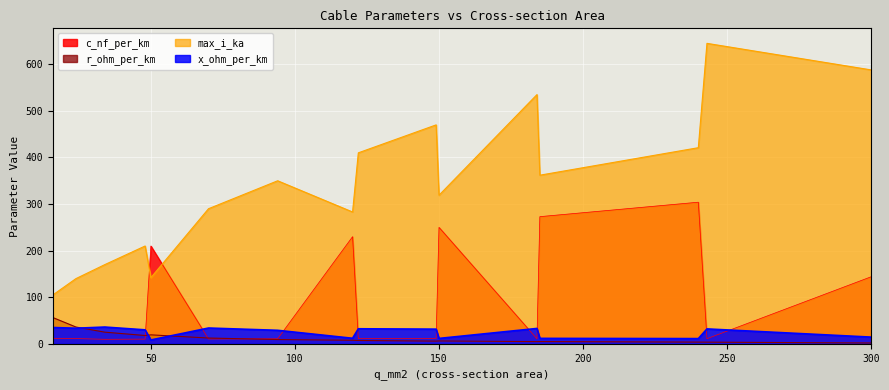

Rank the series at 50 from highest to lowest value.

c_nf_per_km, max_i_ka, r_ohm_per_km, x_ohm_per_km